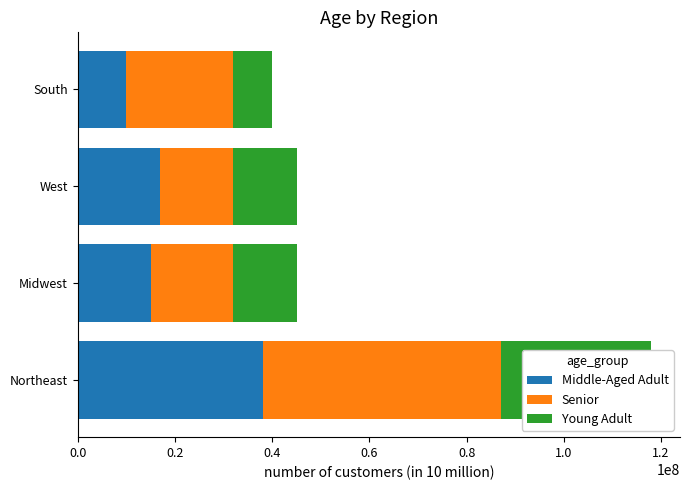

What is the difference between the Middle-Aged Adult values at 0.2 and 0.4?

2000000